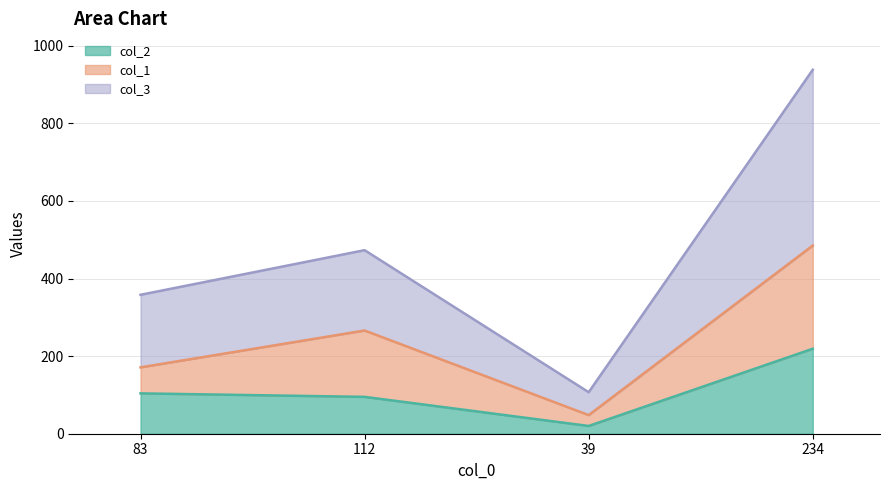

At which category is the sum across all series the highest?

234